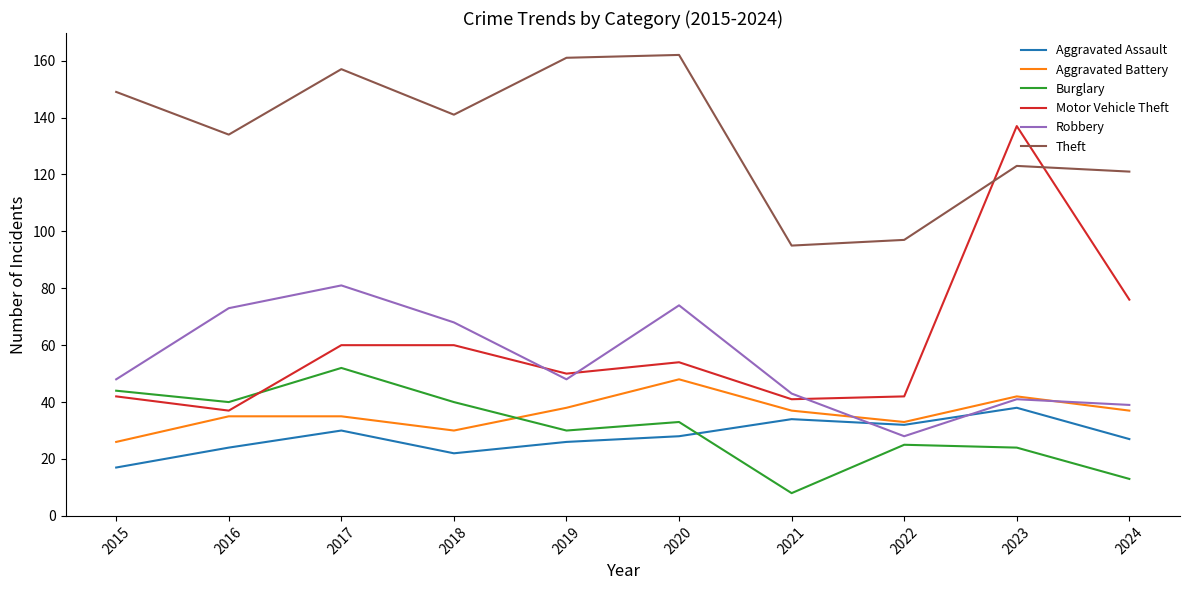

Which series has the largest total across all categories?

Theft